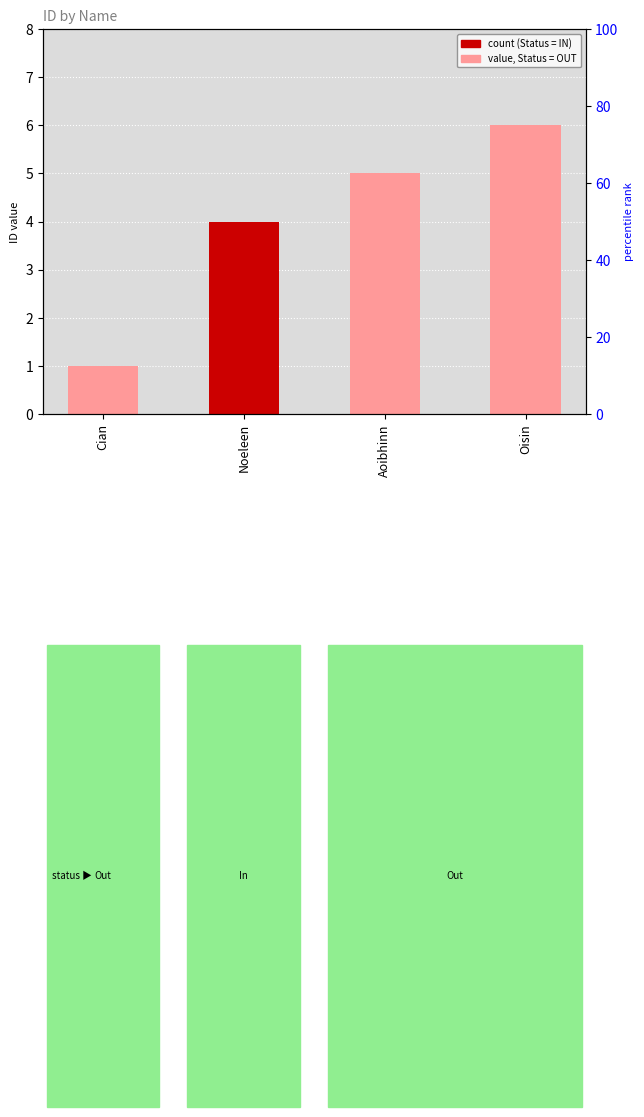

What is the difference between the maximum and minimum values in the count (Status = IN) series?

4